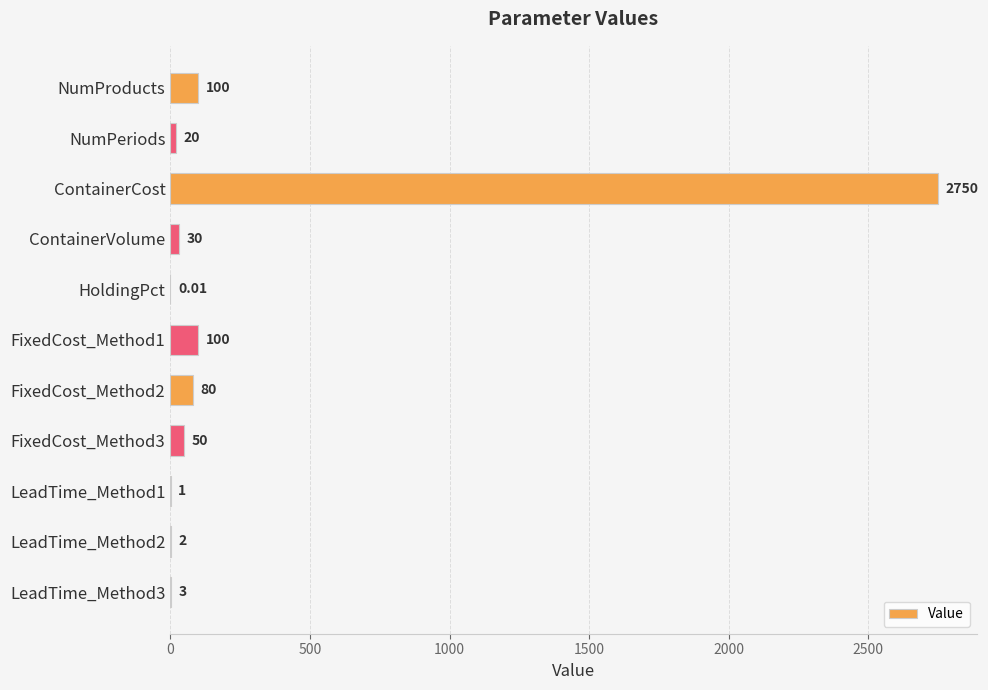

What is the change in value from NumProducts to NumPeriods?

-80.0